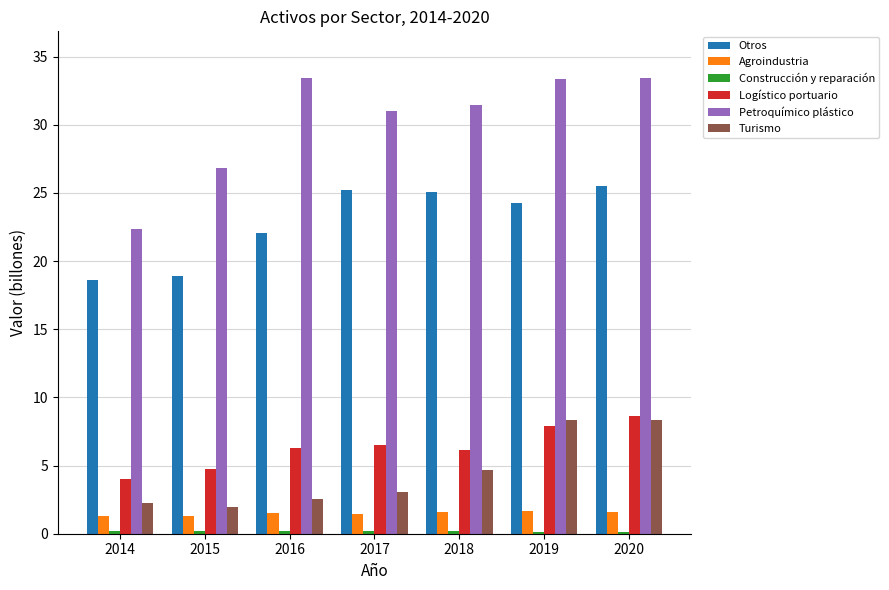

How many bars are there in each group?

6